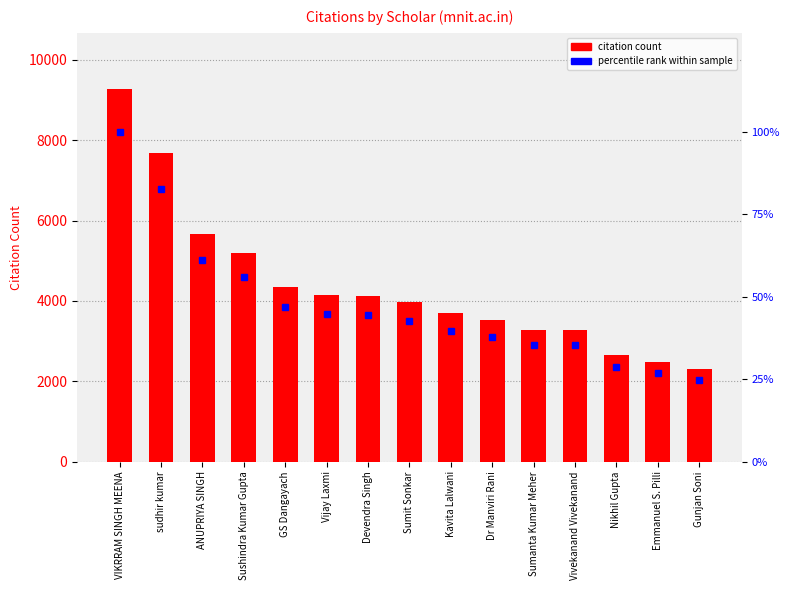

What is the spread (max minus min) of values at ANUPRIYA SINGH?

5609.9